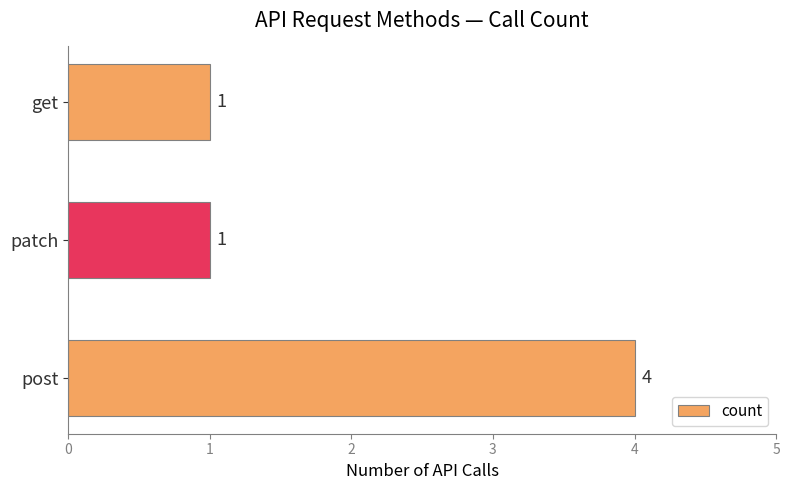

What is the greatest value displayed?

4